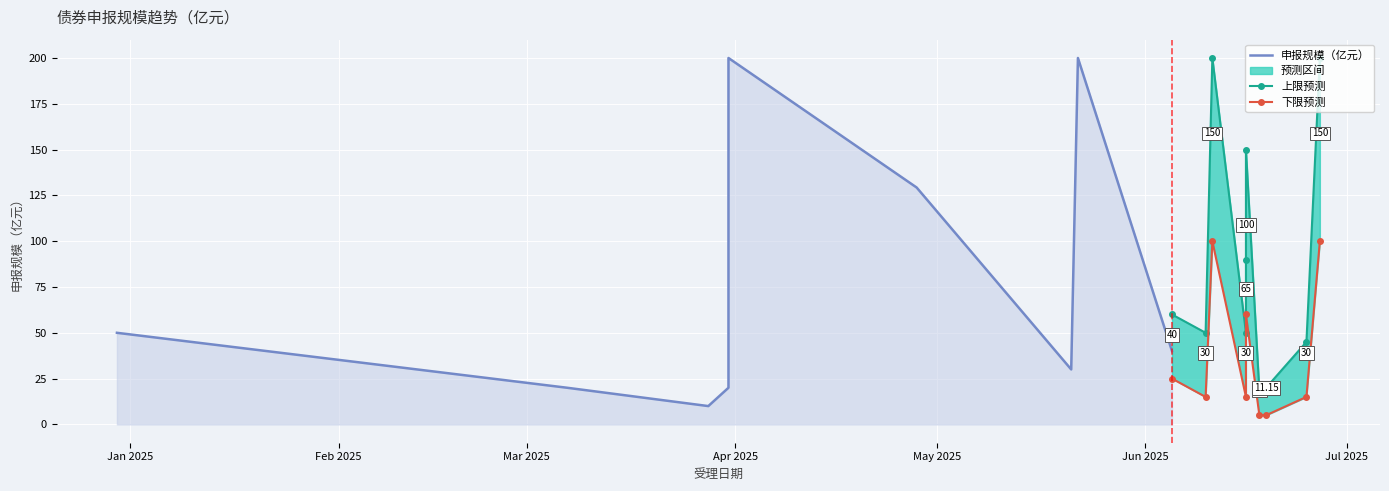

The value of 申报规模（亿元） at 2024-12-30 is 11.8. True or false?

False